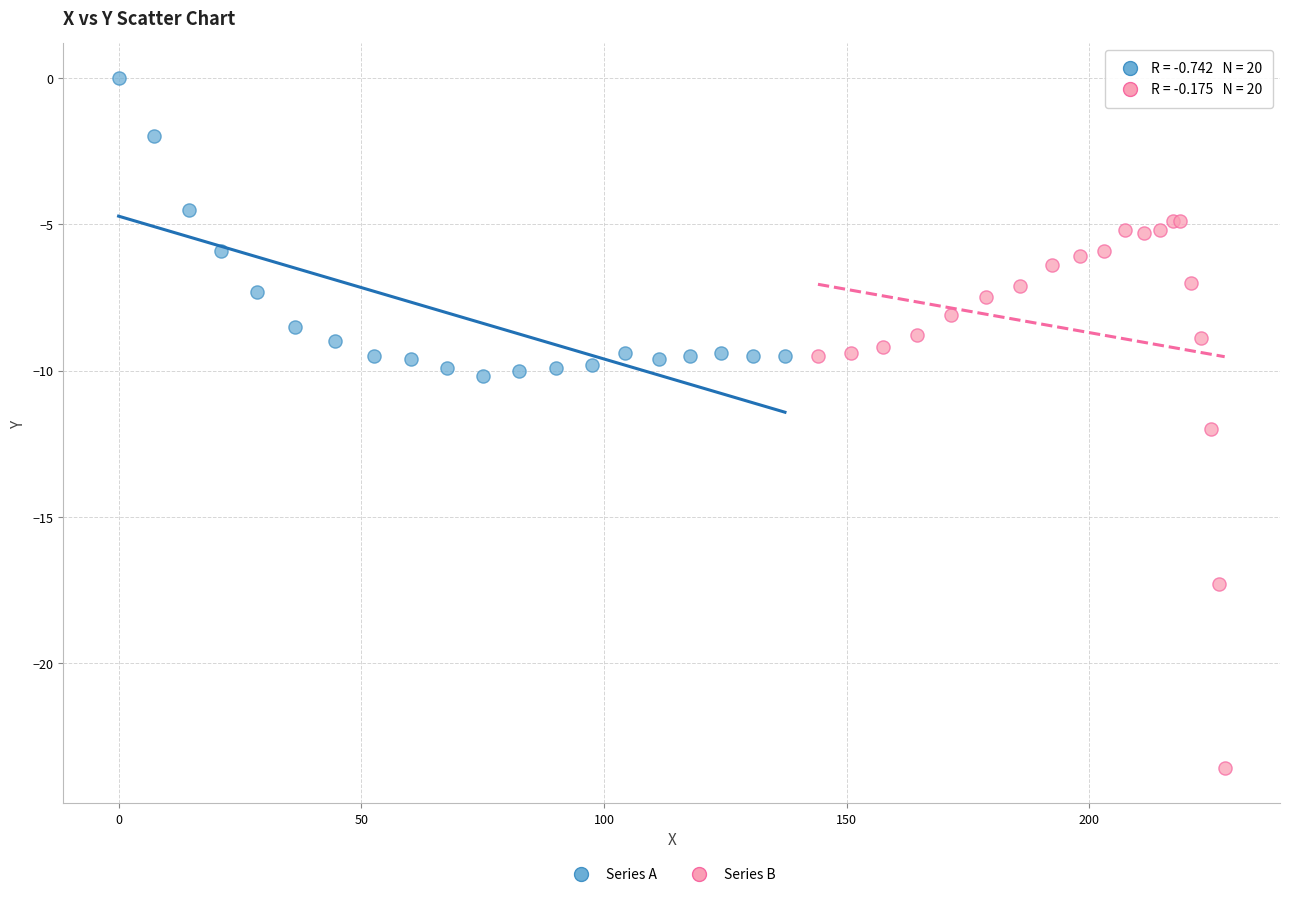

What are all the series names shown in the legend?

Series A, Series B